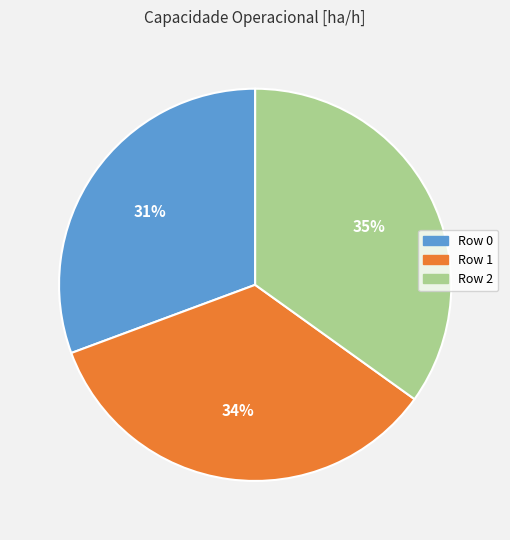

To the nearest percent, what is the combined percentage of Row 0 and Row 1?

65%